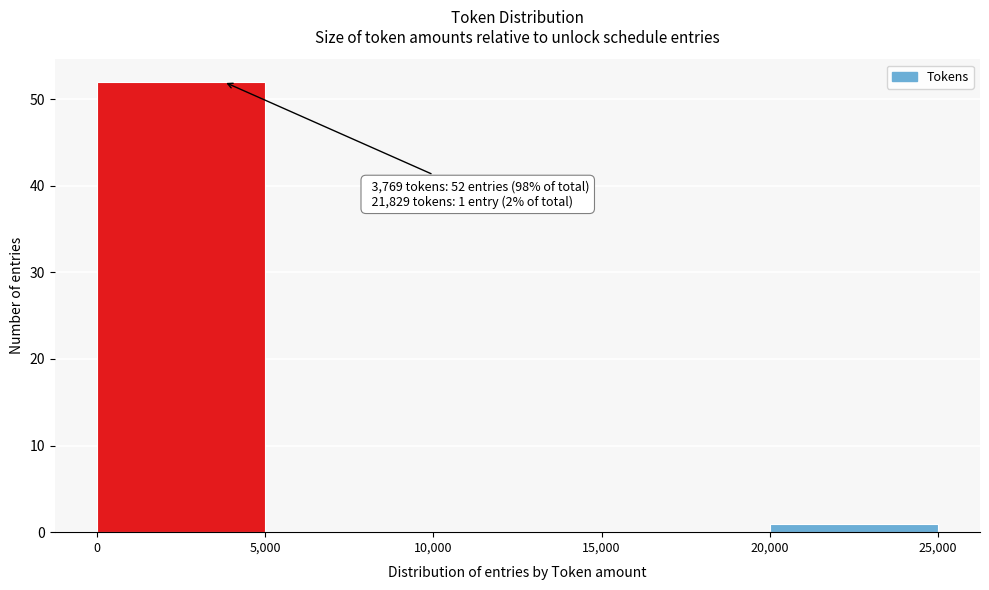

Over which range of the x-axis is the bar tallest?

0 to 5,000